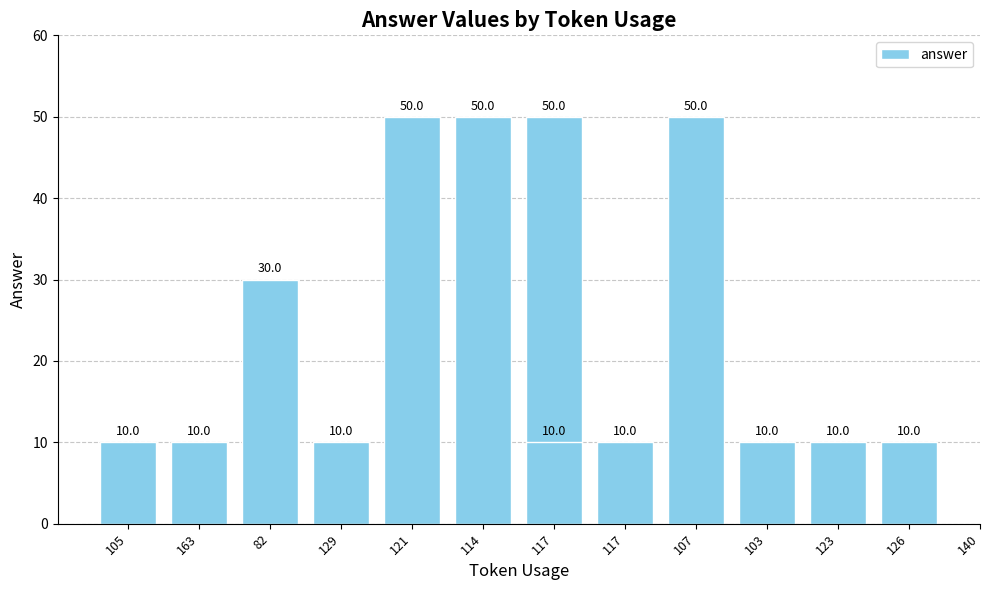

What is the sum of all values?

310